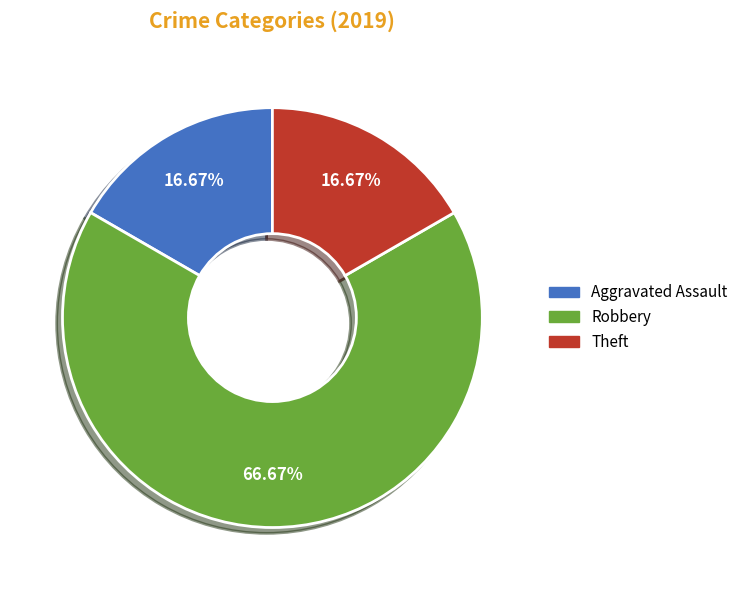

Does any single category account for the majority?

Yes